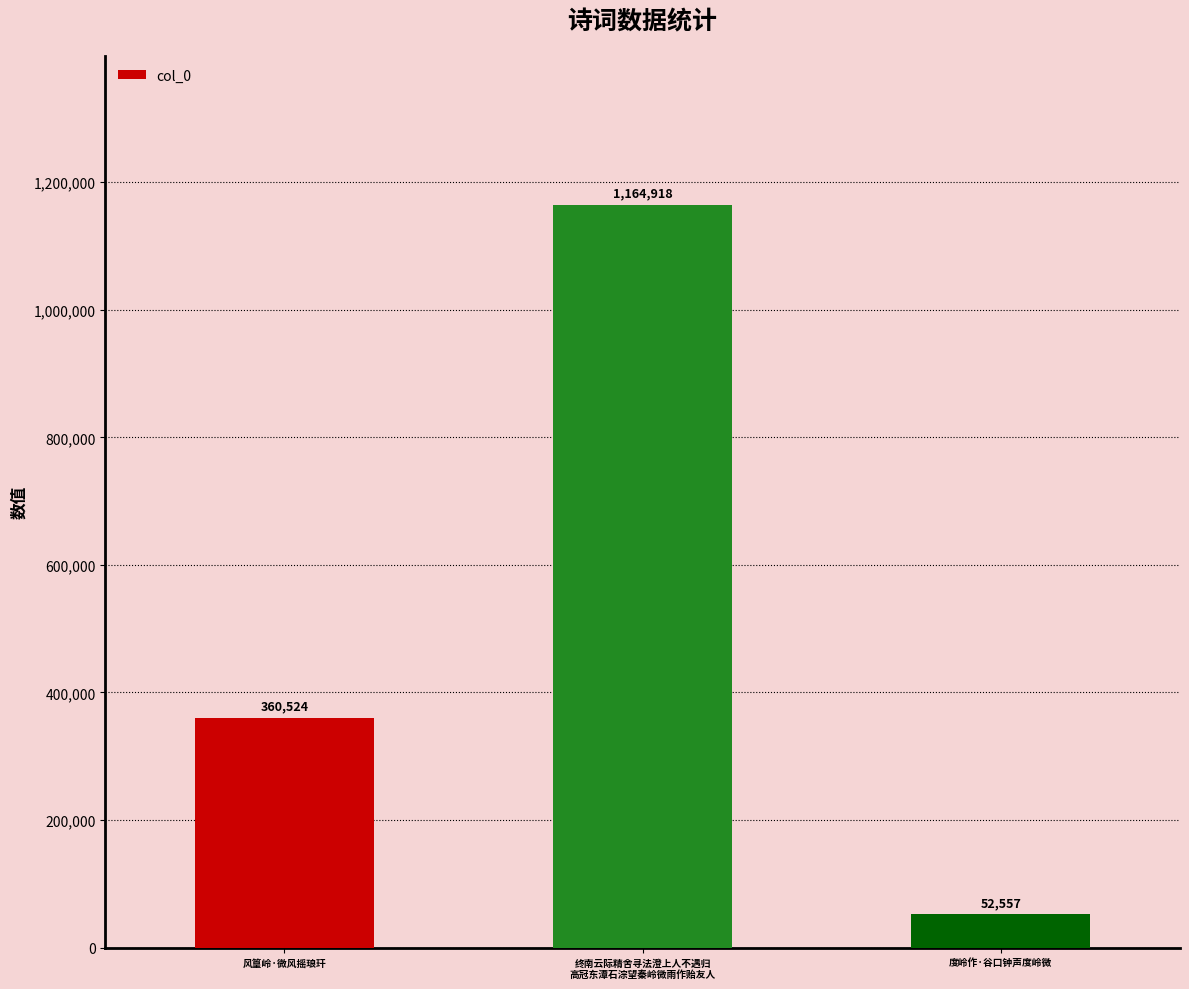

How many values are below 360524?

1